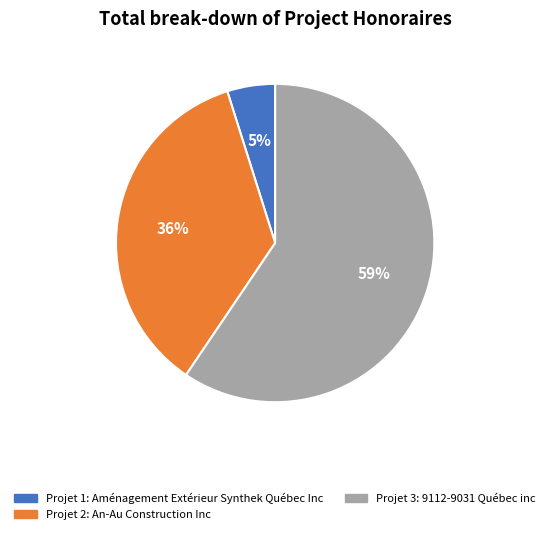

To the nearest percent, what is the average slice percentage?

33%